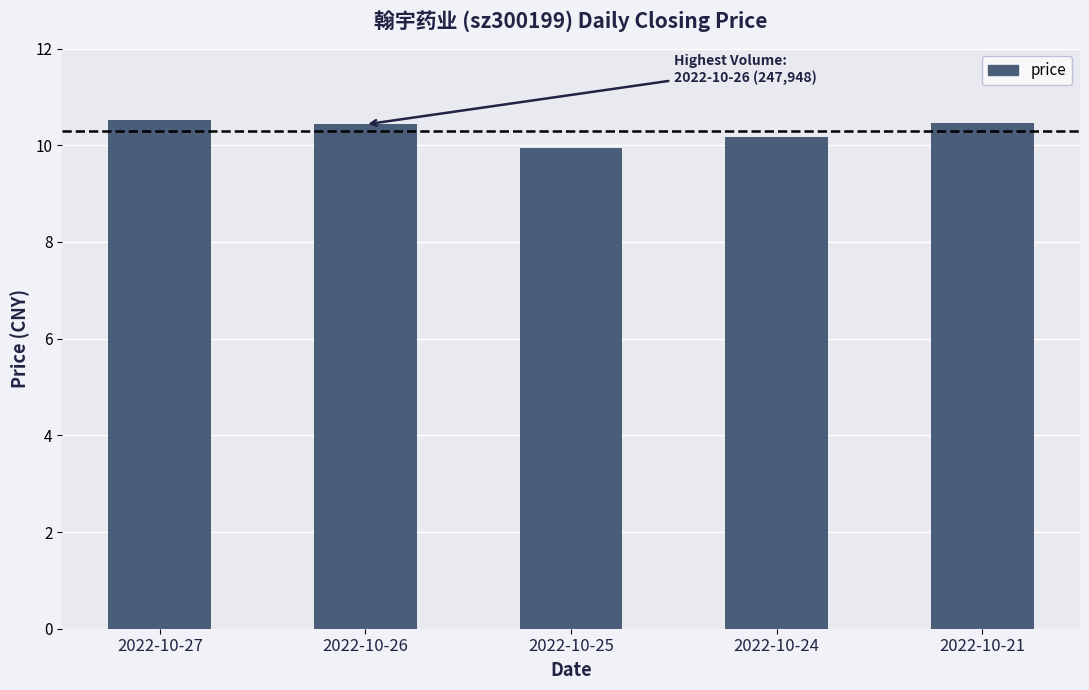

What is the value of the 1st bar from the left?

10.5